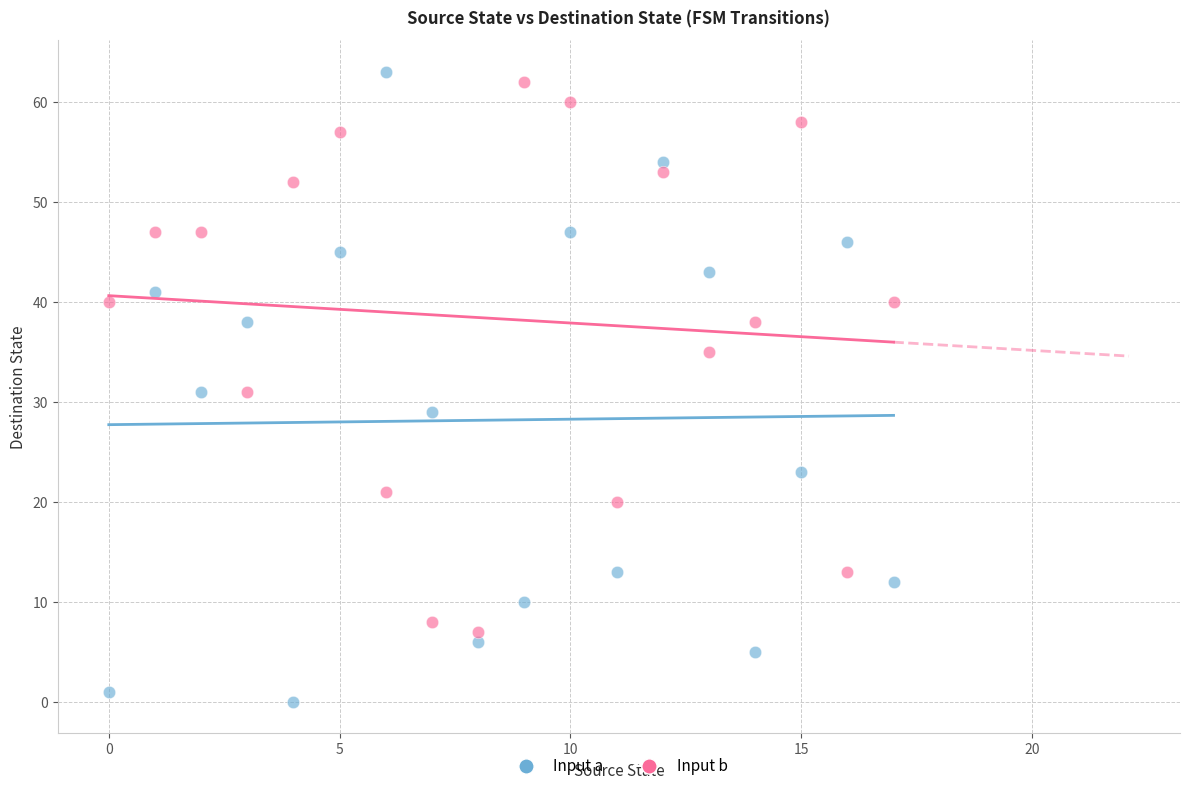

Which series reaches the minimum Y coordinate?

Input a